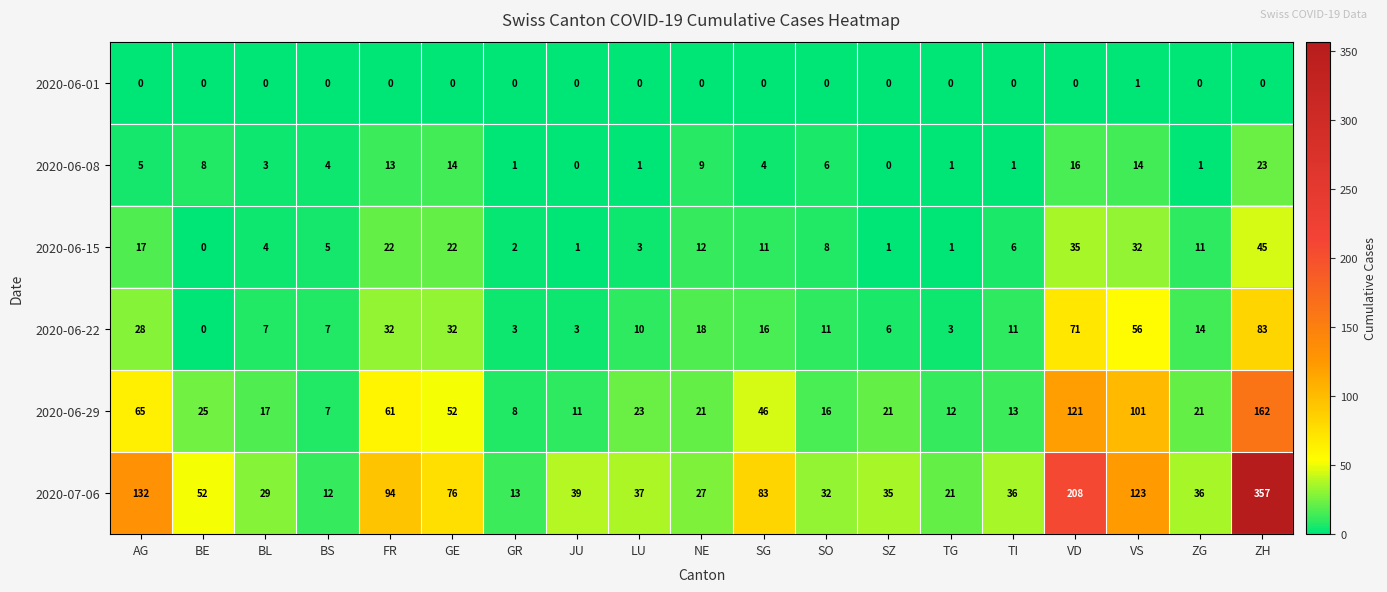

What is the total value across all series at VS?

327